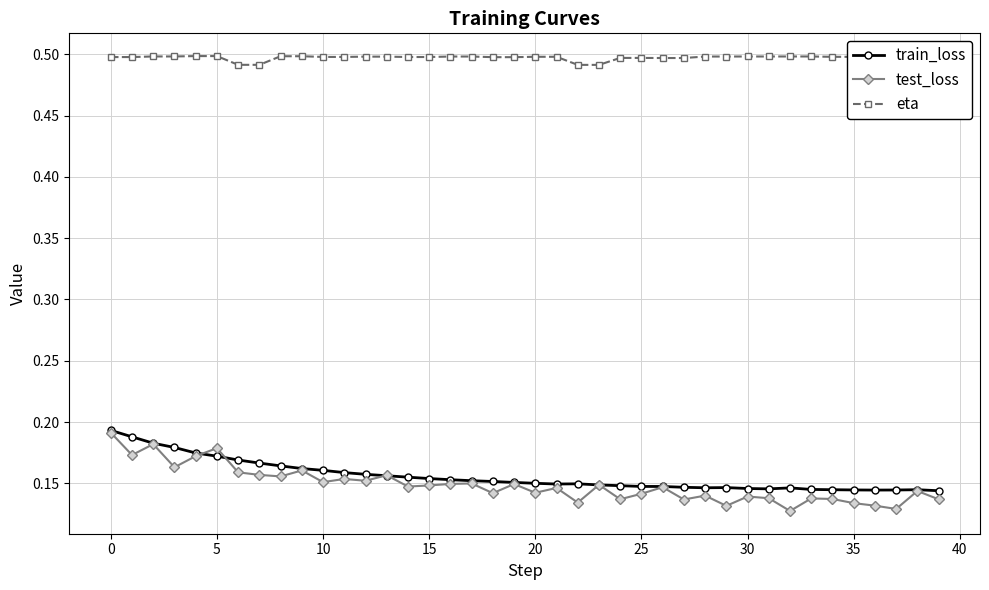

True or false: test_loss has more than 2 points higher than both neighbors.

True